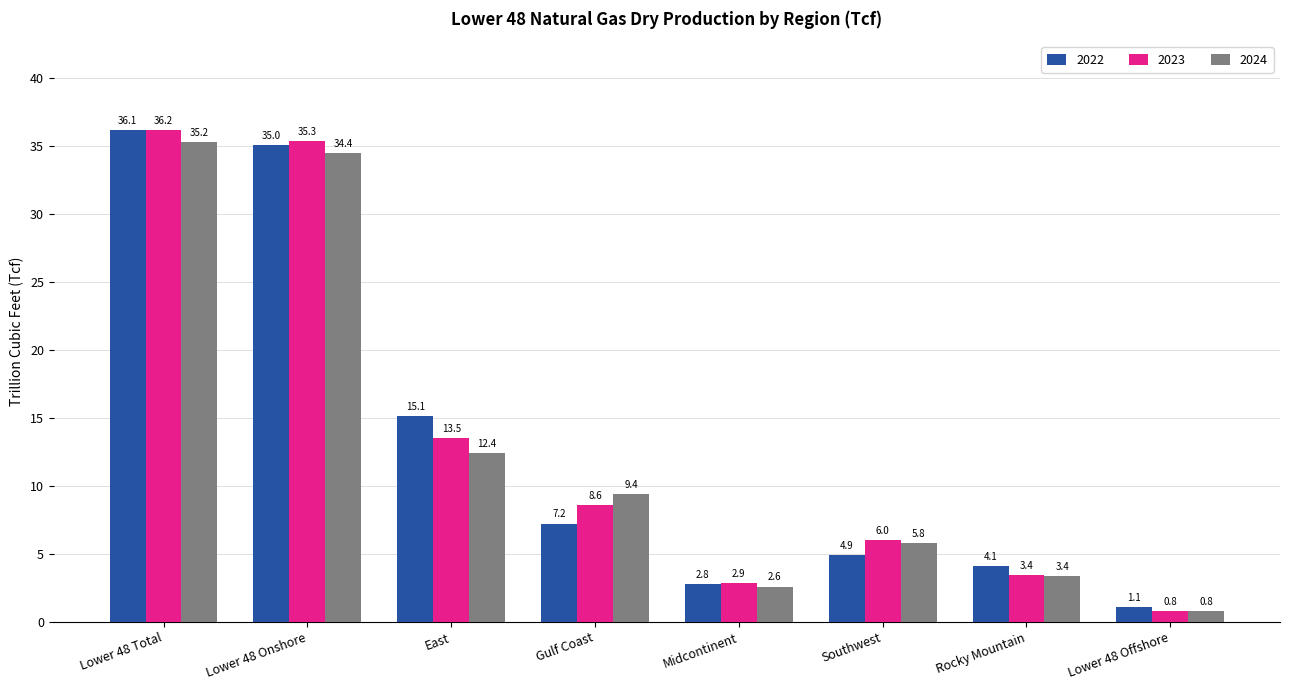

Does the chart contain any negative values?

No